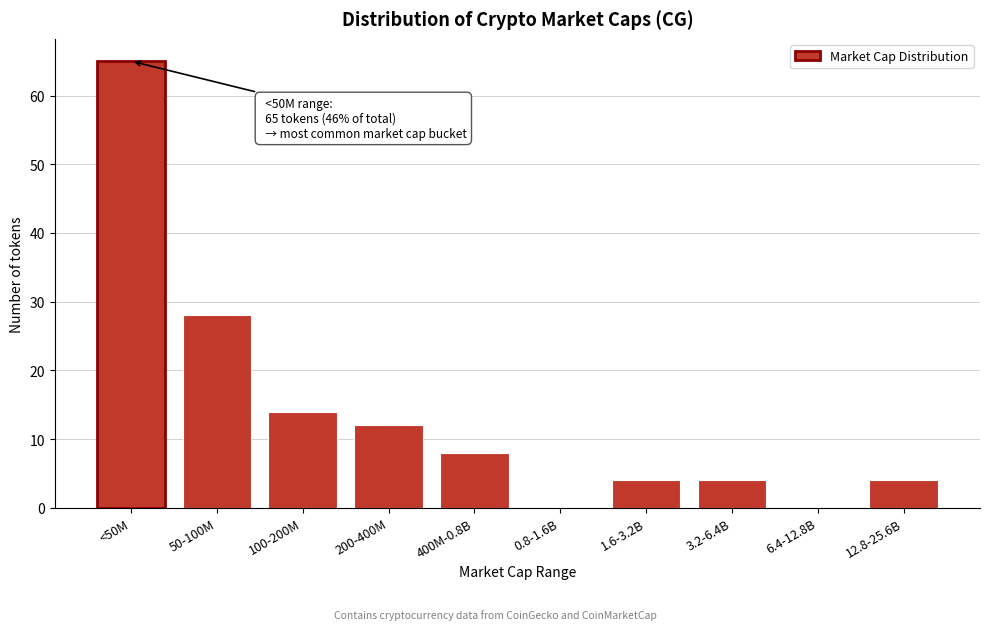

Reading left to right, extract all data points from this chart.

<50M=65	50-100M=28	100-200M=14	200-400M=12	400M-0.8B=8	0.8-1.6B=0	1.6-3.2B=4	3.2-6.4B=4	6.4-12.8B=0	12.8-25.6B=4